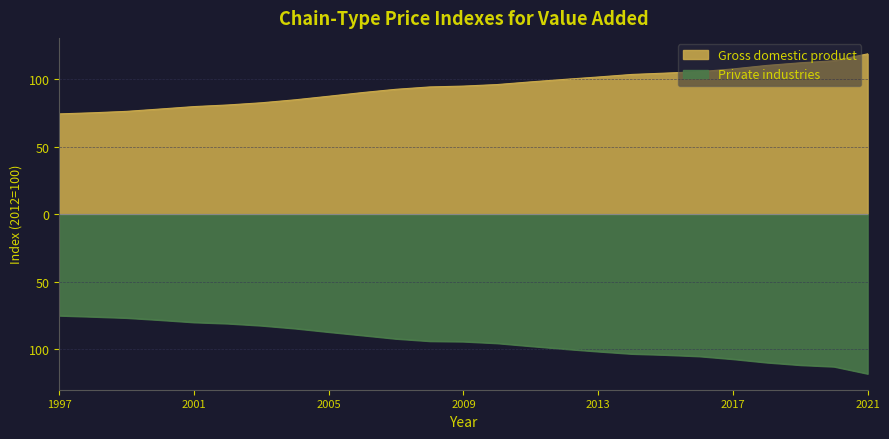

True or false: Gross domestic product and Private industries cross at least once.

False